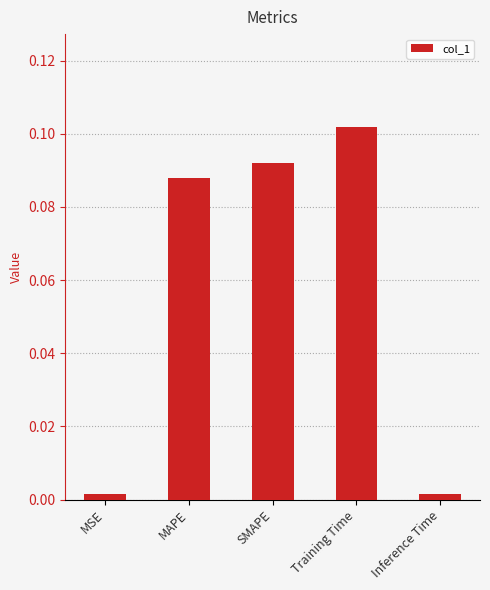

At which category does the chart reach its peak across all series?

Training Time